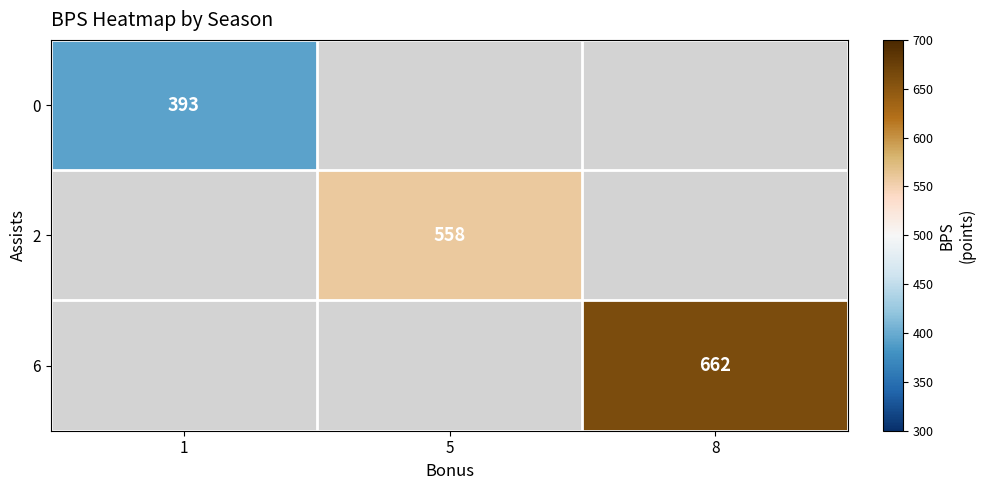

The 6 series shows 228 at 8. True or false?

False